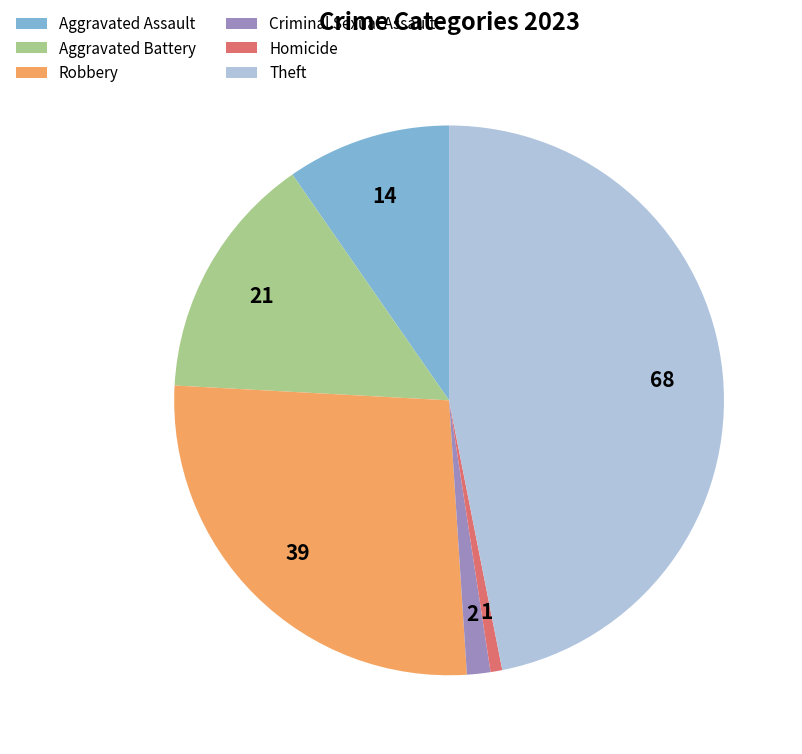

True or false: Theft accounts for 55% of the total.

False